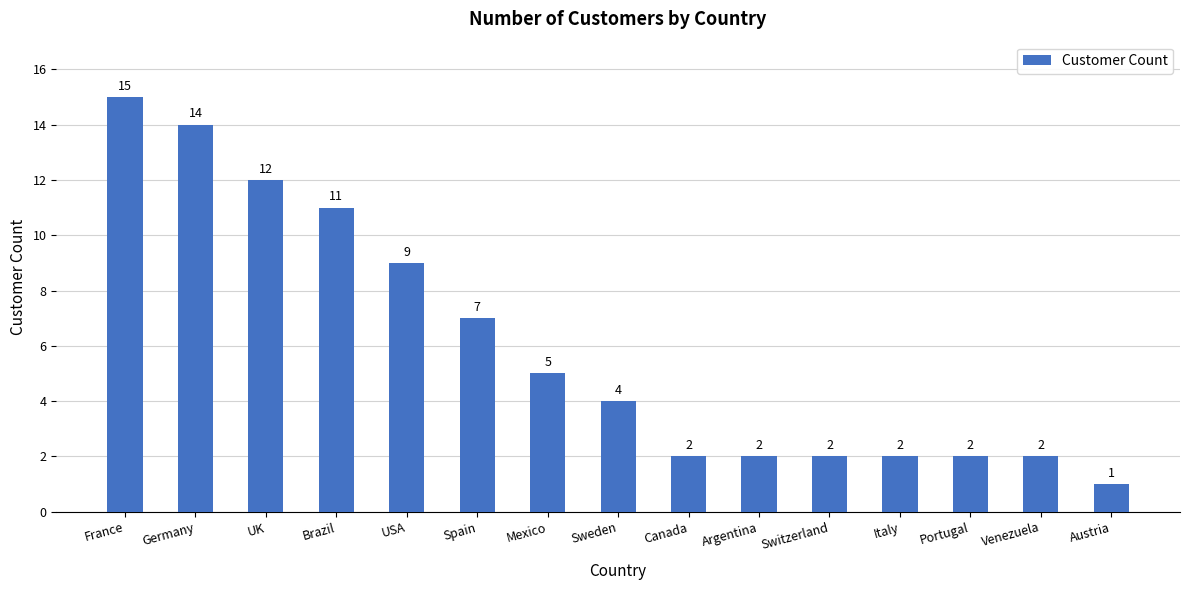

Reading right to left, extract all data points from this chart.

1	2	2	2	2	2	2	4	5	7	9	11	12	14	15